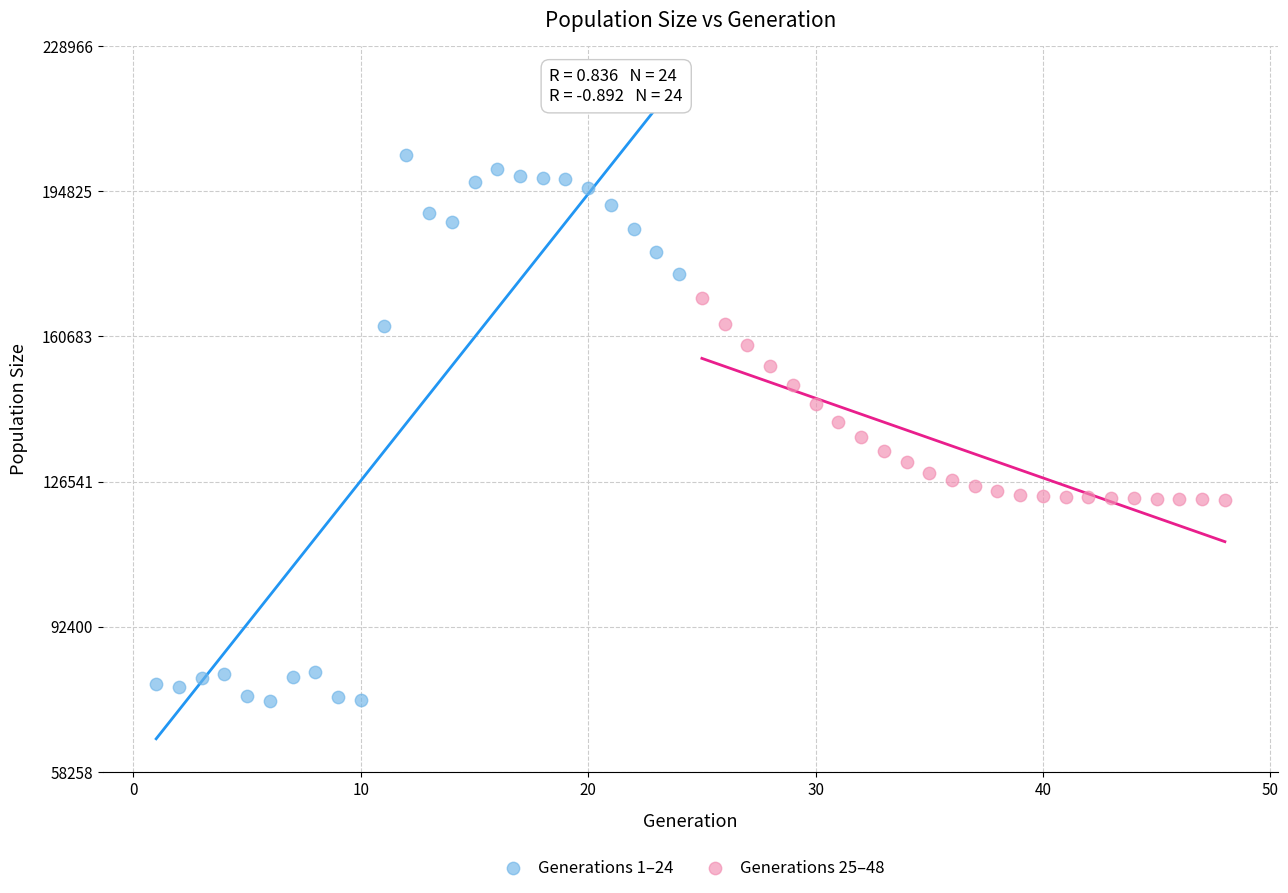

Which series has the largest Y range (max minus min)?

Generations 1–24